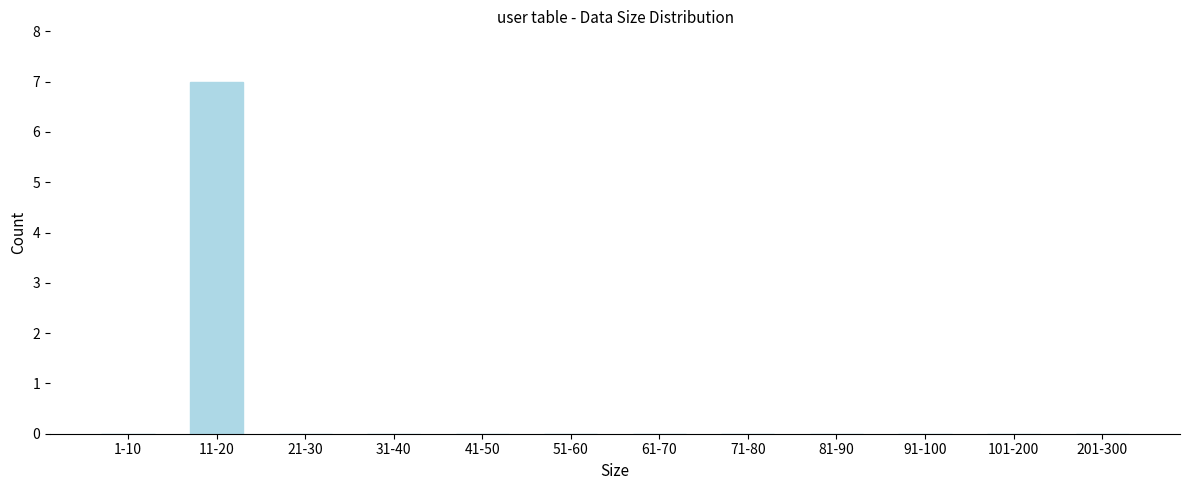

Reading right to left, what are all the values shown in this chart?

201-300=0	101-200=0	91-100=0	81-90=0	71-80=0	61-70=0	51-60=0	41-50=0	31-40=0	21-30=0	11-20=7	1-10=0